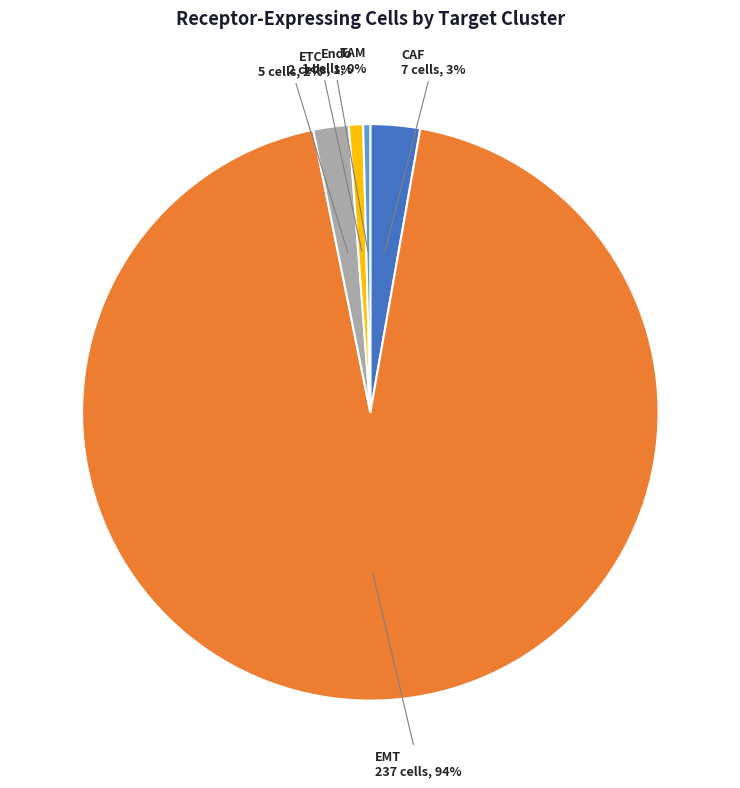

Does any single category account for the majority?

Yes